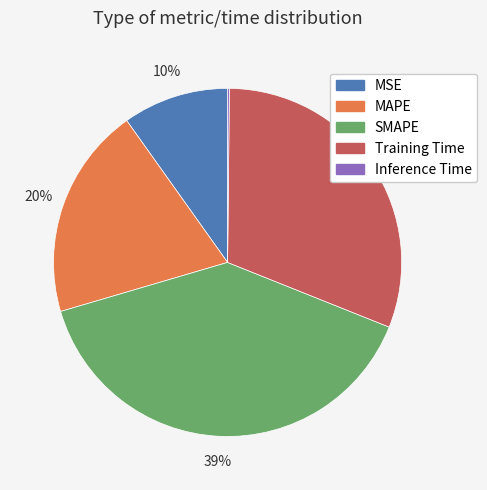

Is the sum of Training Time and MSE greater than half?

No